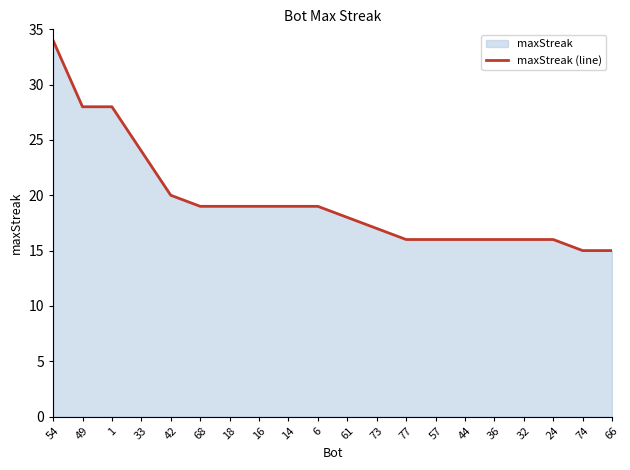

What is the sum of the values at 49 and 6?

47